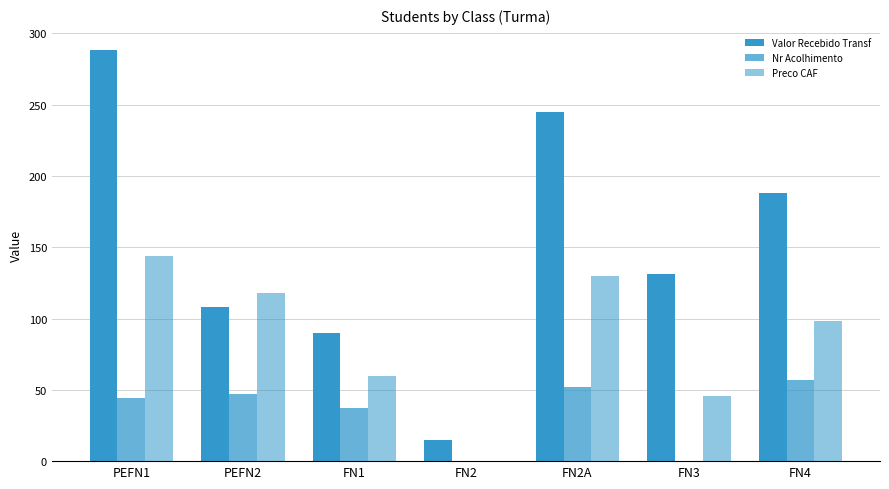

What is the label of the 6th bar from the right?

PEFN2